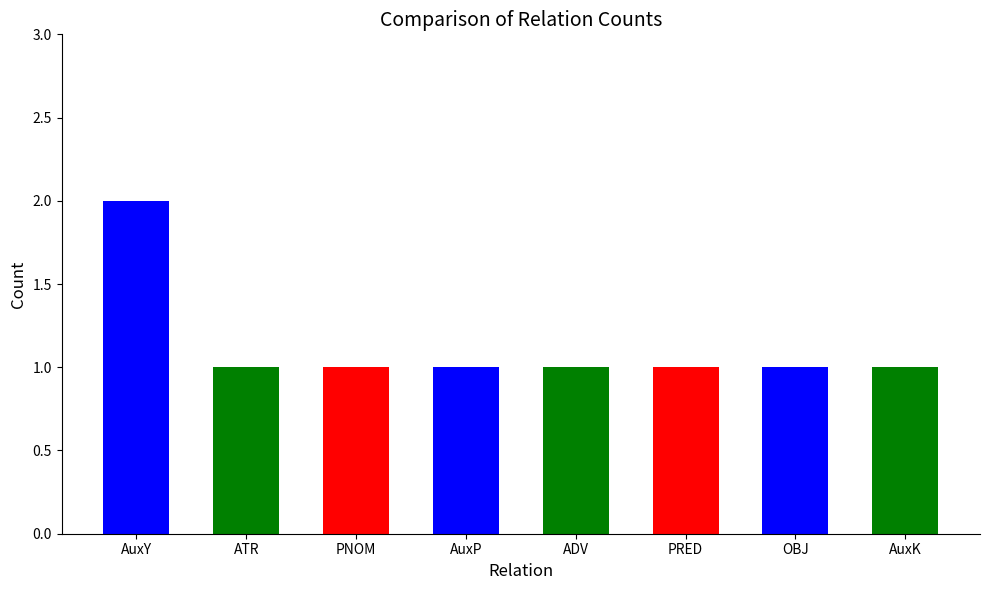

How many distinct data groups are displayed?

1